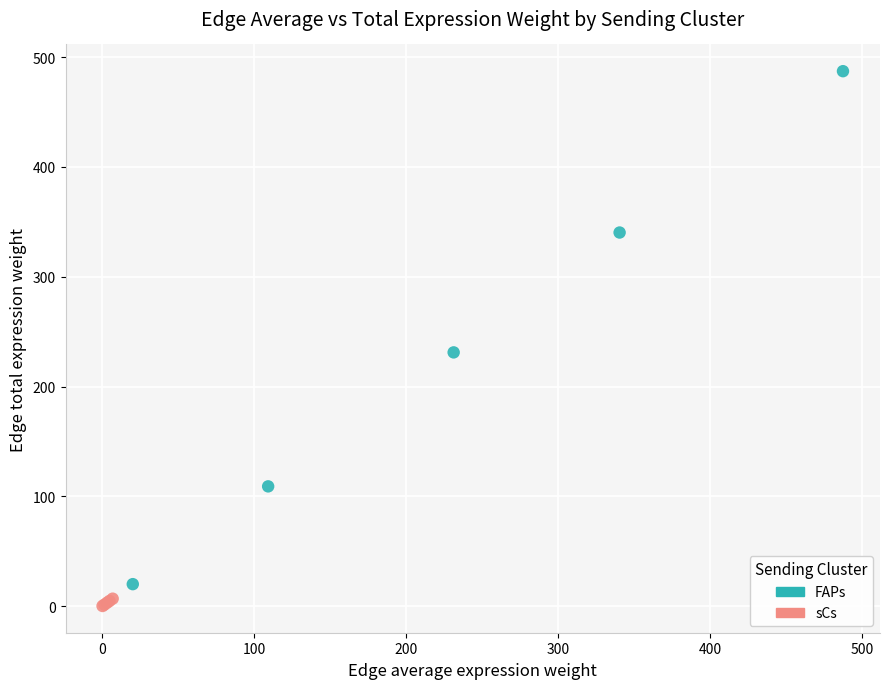

Which series contains the highest Y value?

FAPs